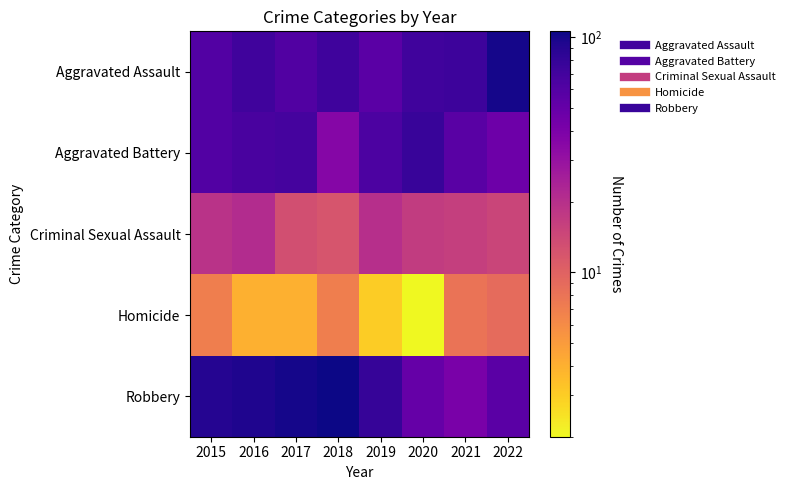

Between 2016 and 2020, which series saw the biggest shift?

Robbery